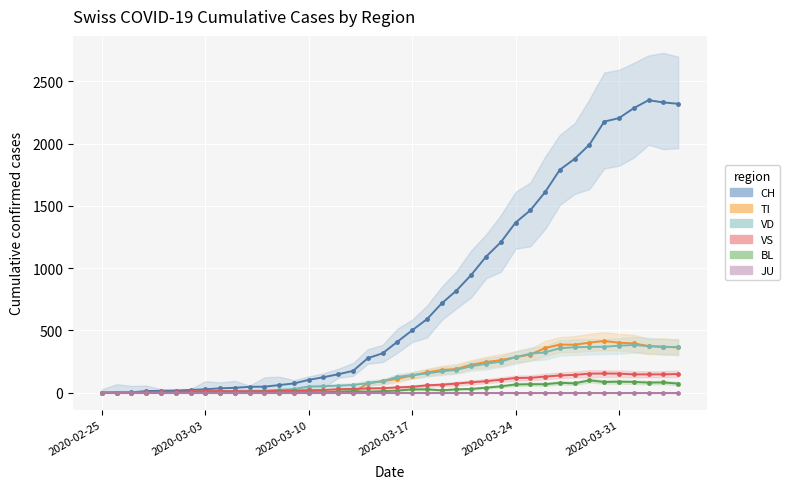

True or false: BL and VS cross at least once.

False